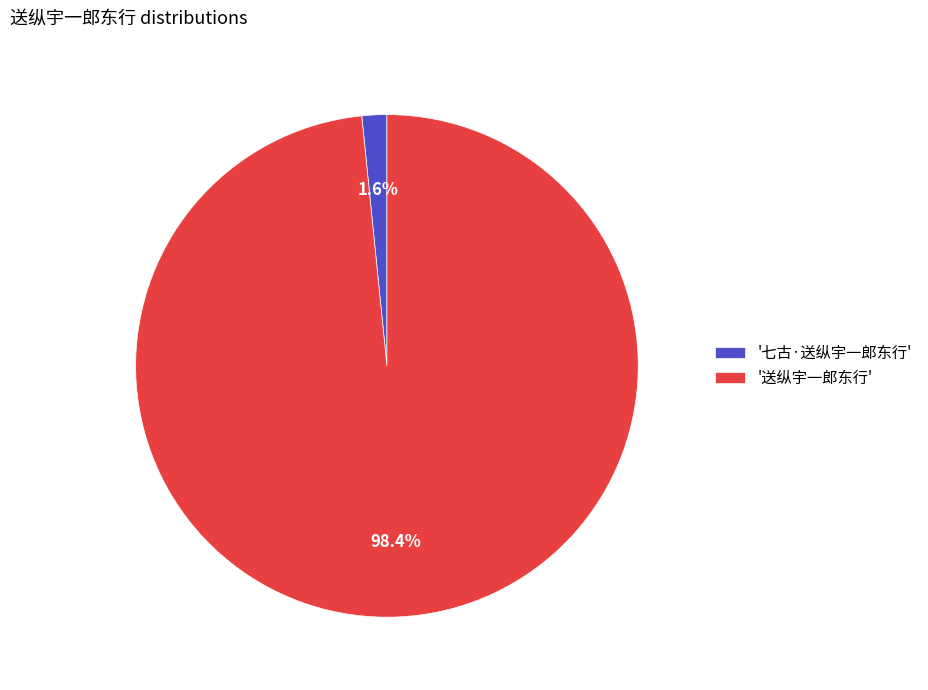

Is the sum of '送纵宇一郎东行' and '七古·送纵宇一郎东行' greater than half?

Yes